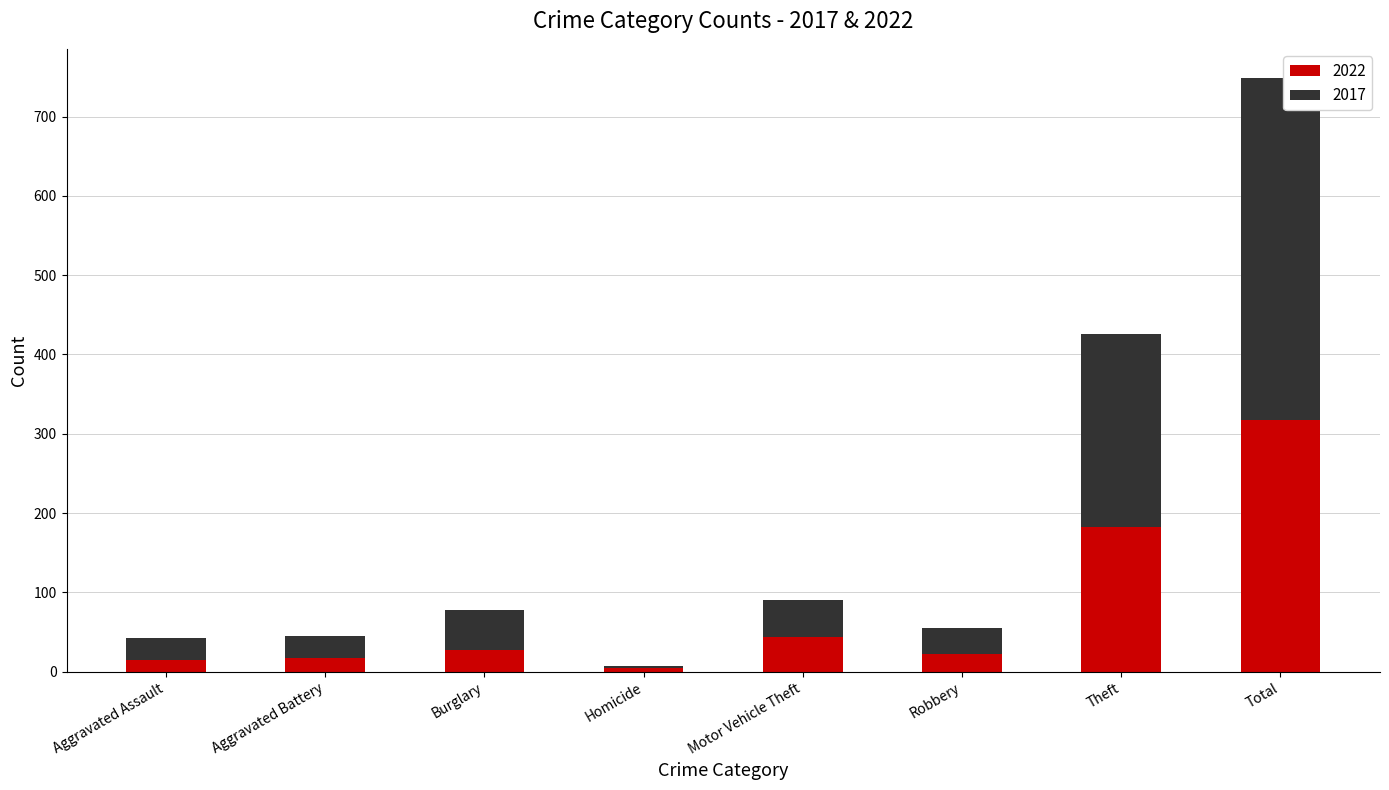

What is the total value across all series at Robbery?

55